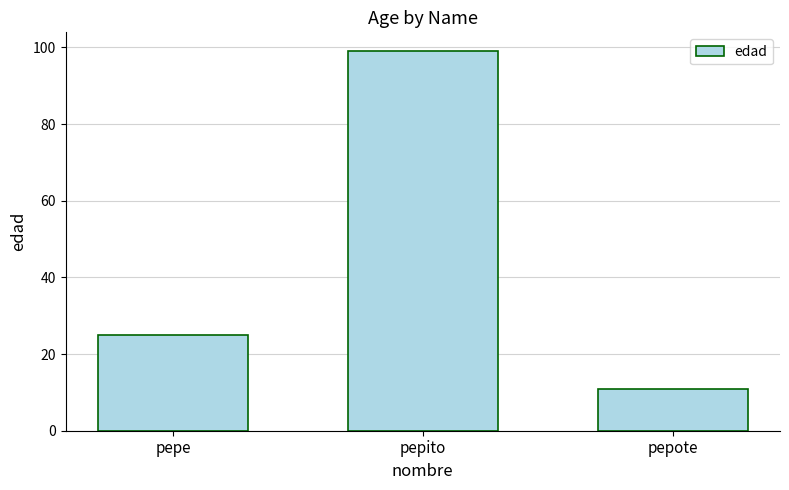

Reading left to right, what are all the values shown in this chart?

25	99	11